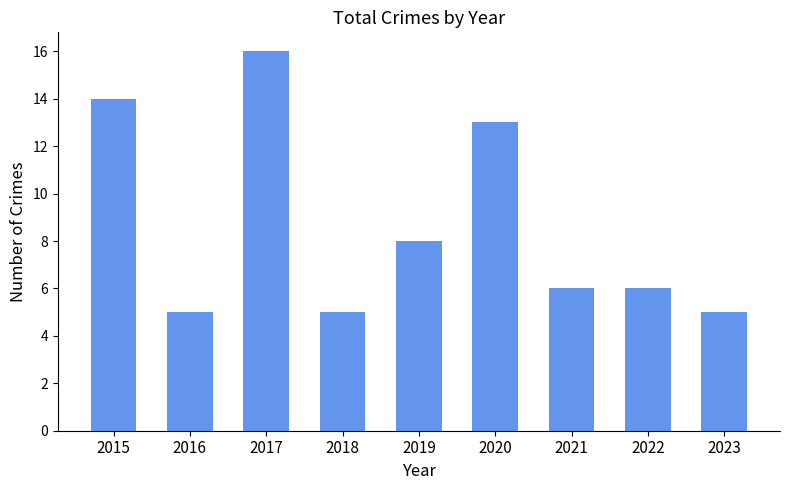

What is the difference between the maximum and second lowest values?

11